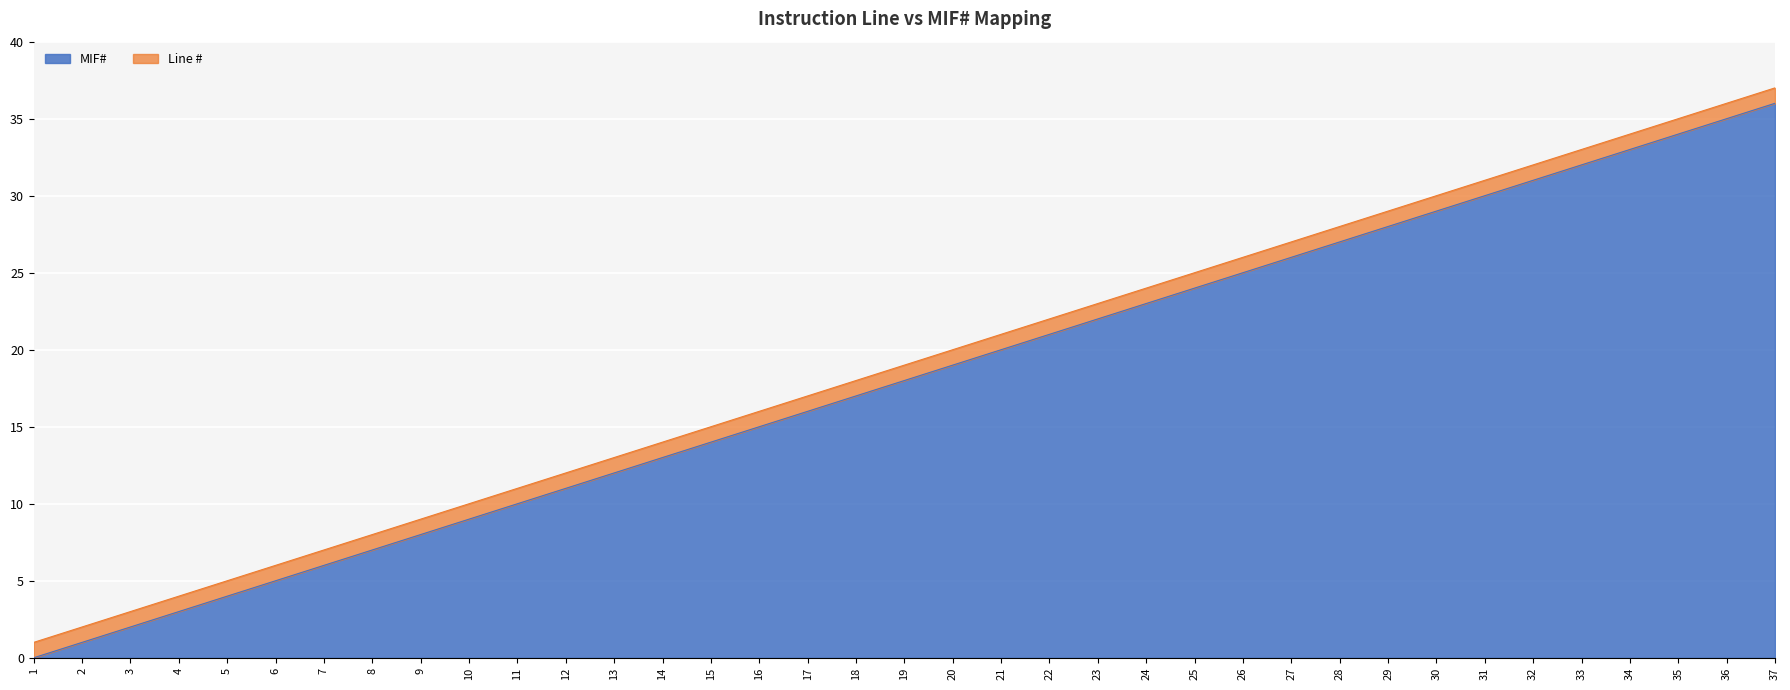

Count the number of data series in this chart.

2